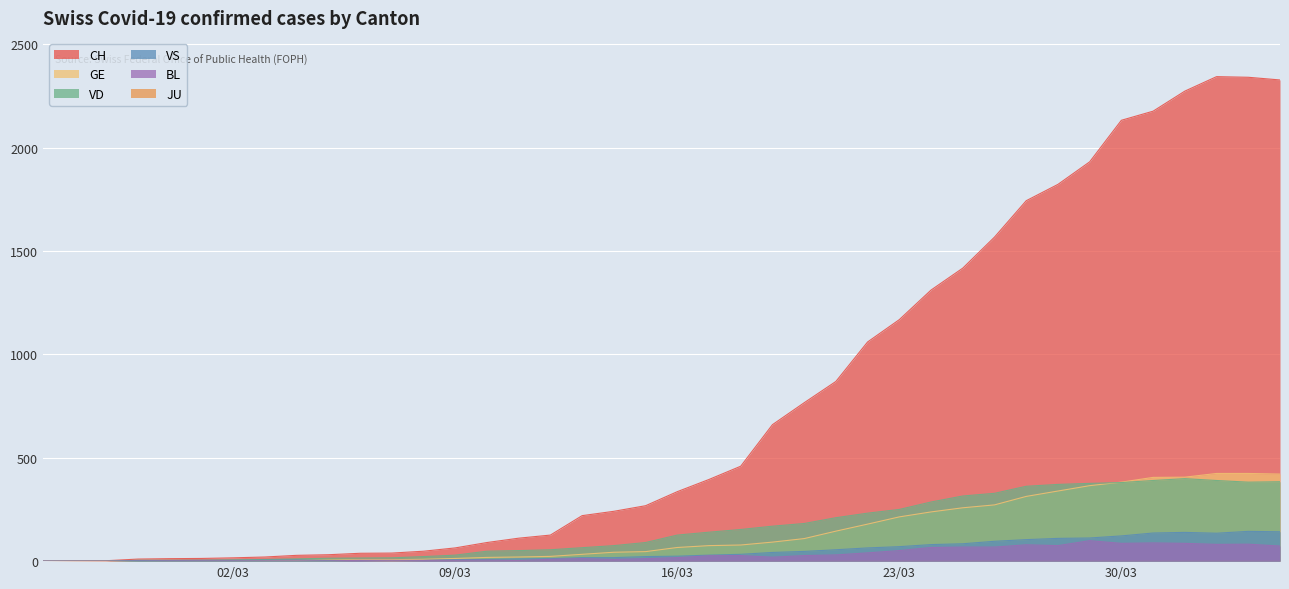

Which series has the widest spread of values?

CH